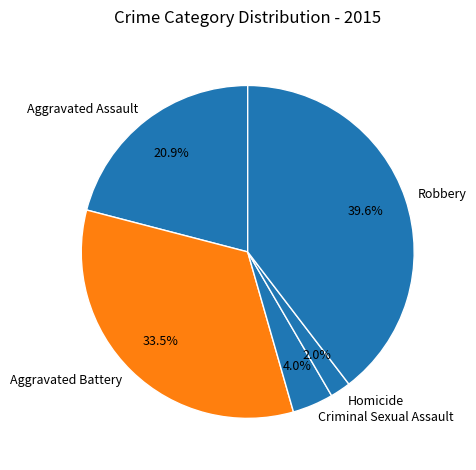

Does Criminal Sexual Assault account for over 50% of the chart?

No